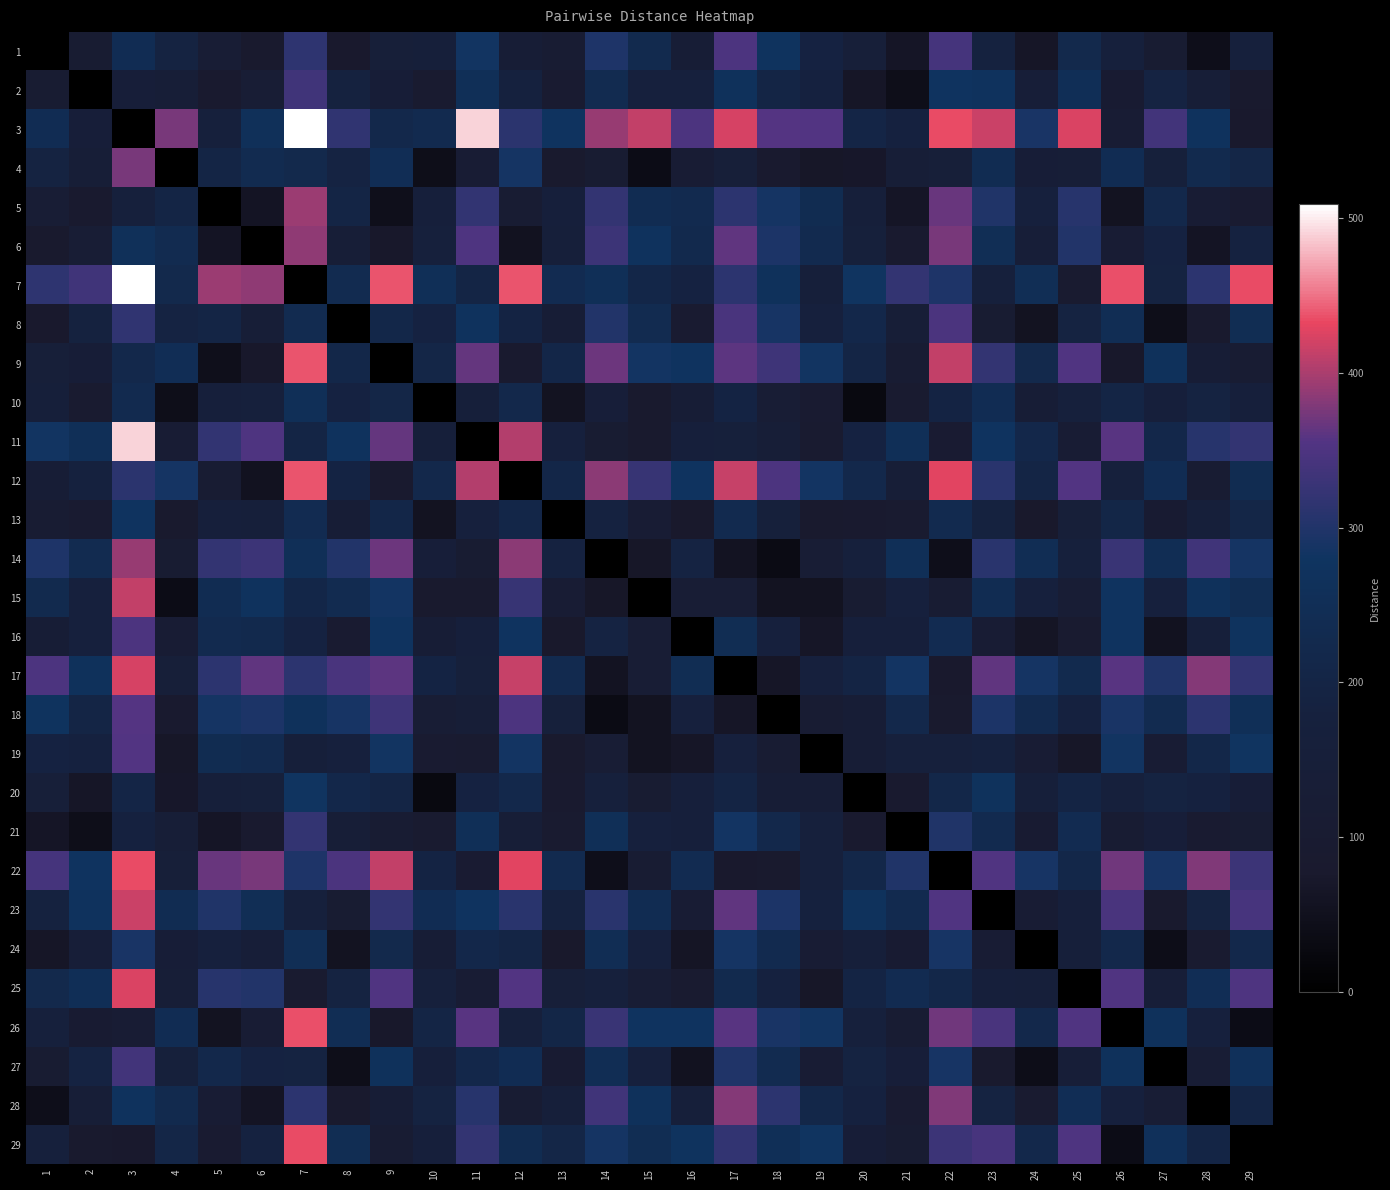

At which category is the sum across all series the highest?

3